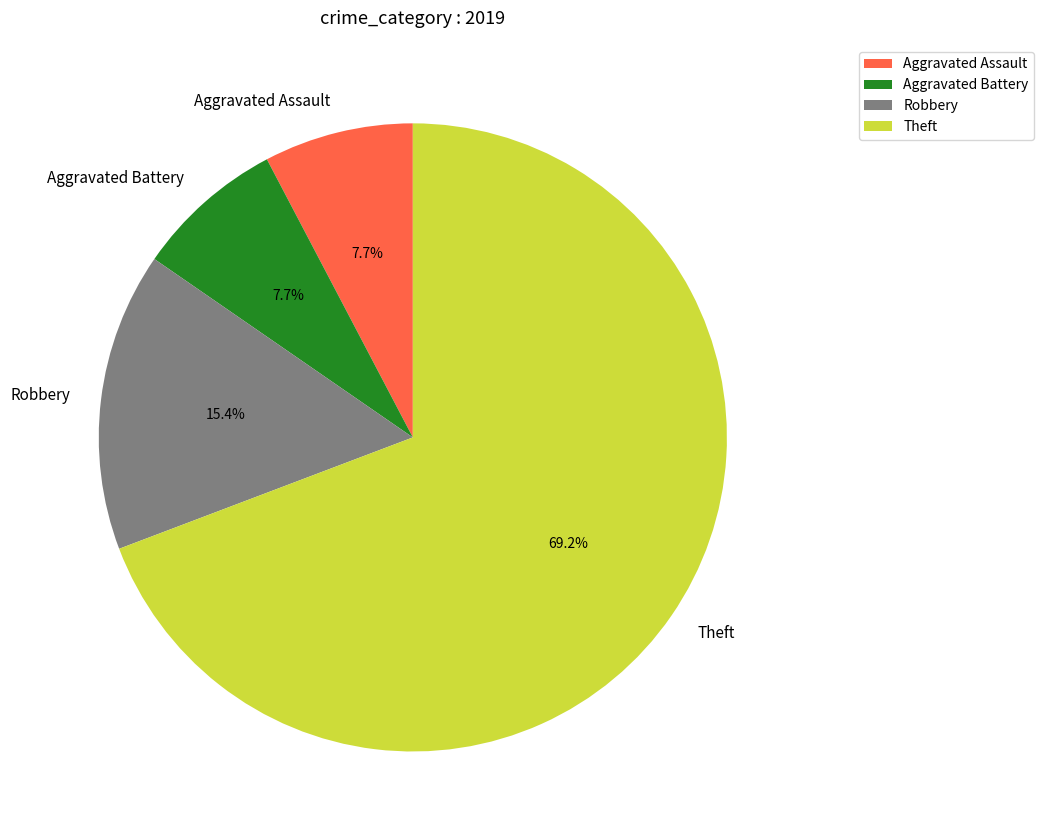

Which slice is the largest?

Theft